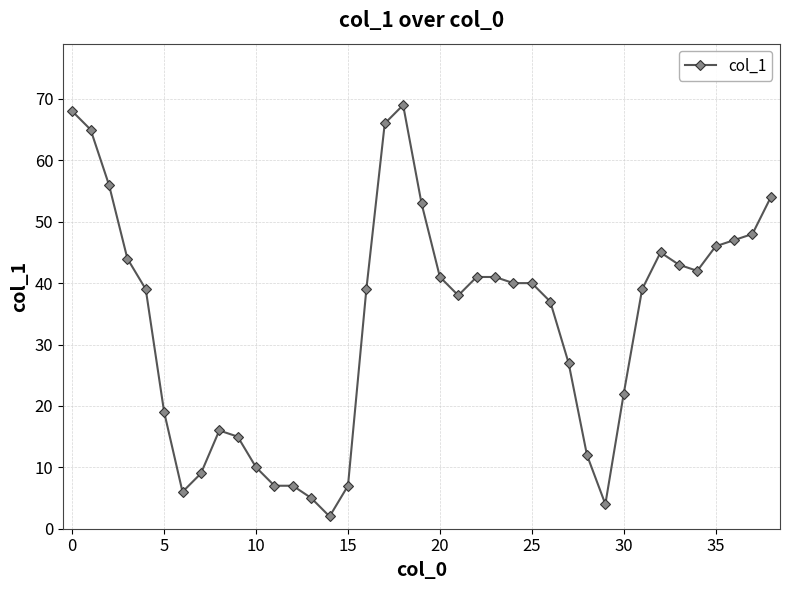

What is the difference between the maximum and minimum values?

67